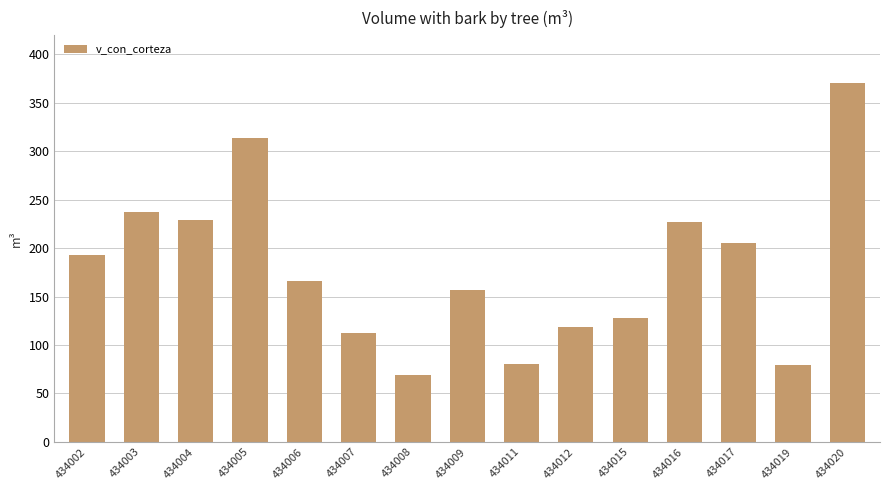

At which label does the data first exceed 166?

434002